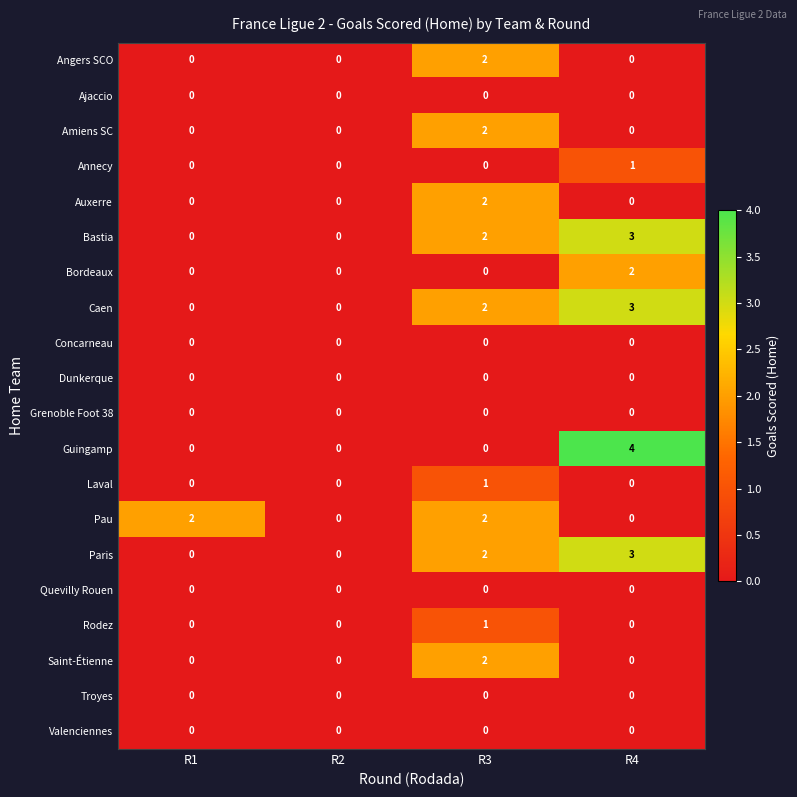

What is the difference between the highest and lowest values at R1?

2